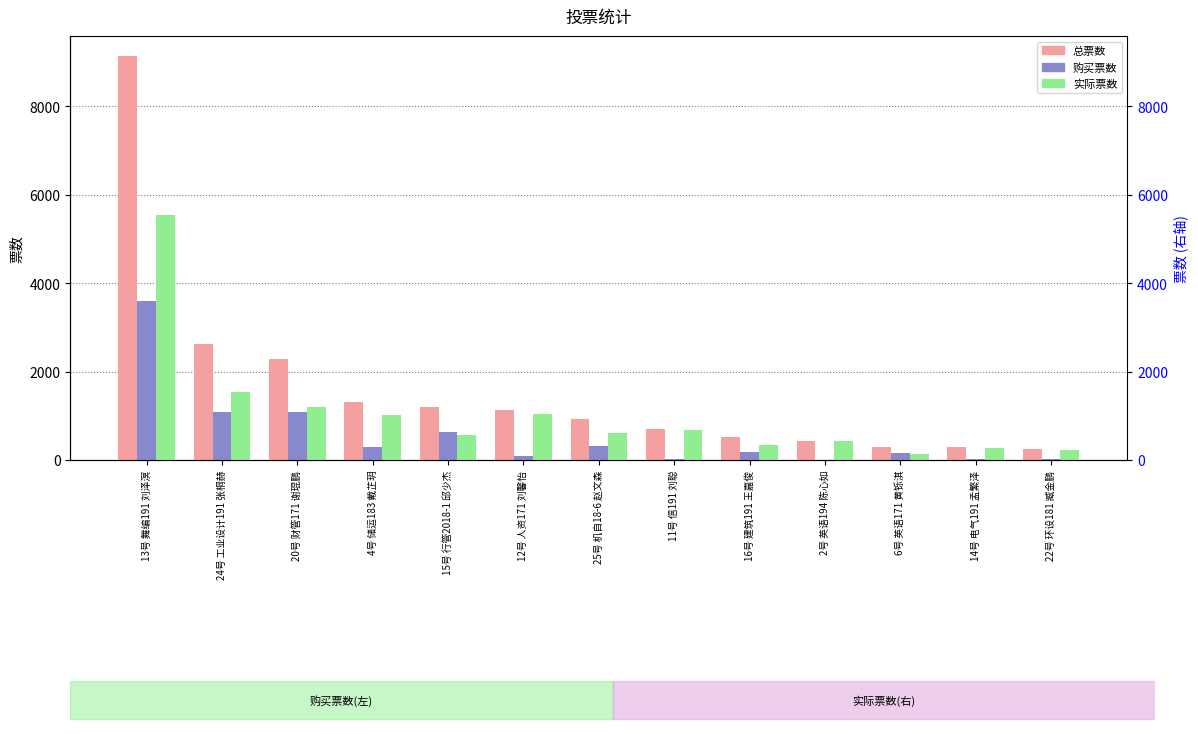

Rank the series by their average value, from lowest to highest.

购买票数, 实际票数, 总票数